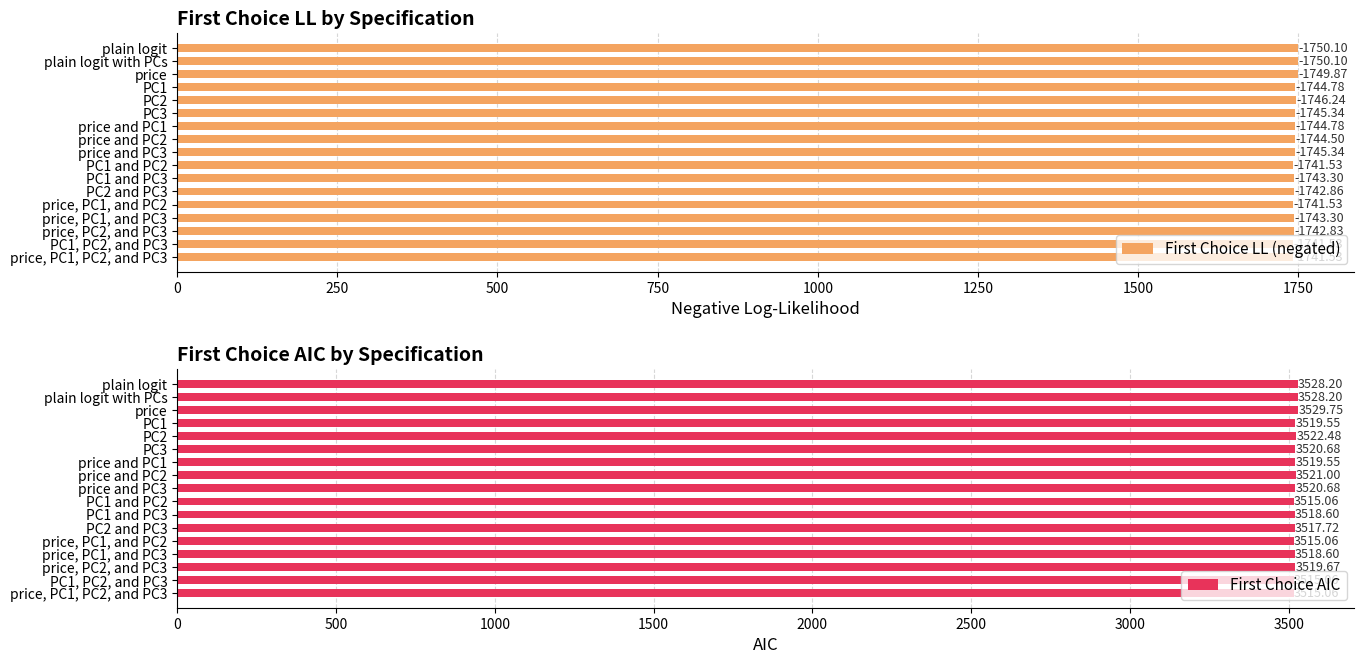

What is the difference between the First Choice AIC values at price, PC1, and PC3 and PC3?

2.1